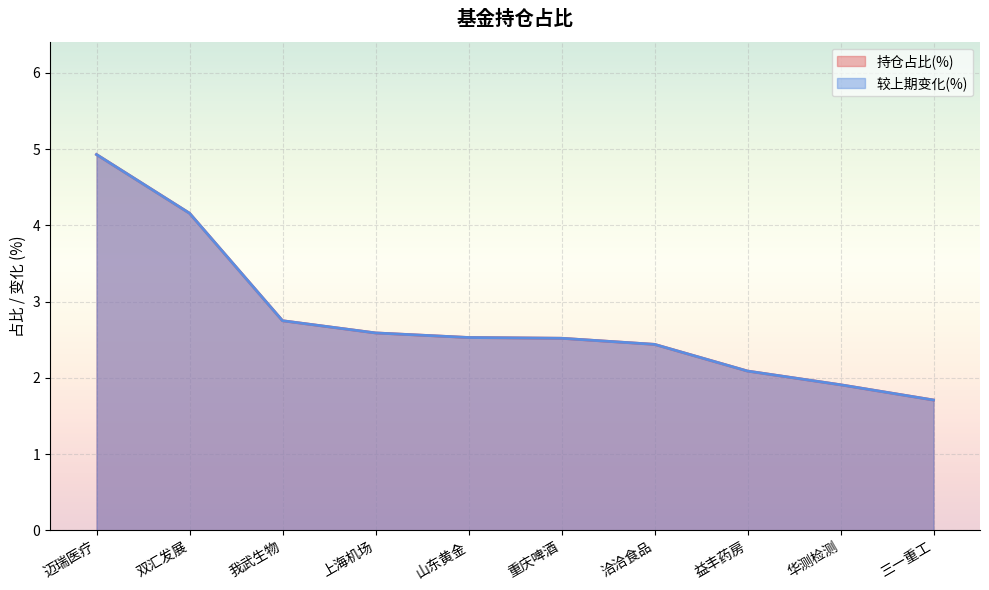

How many data points in 较上期变化(%) are less than 2?

2